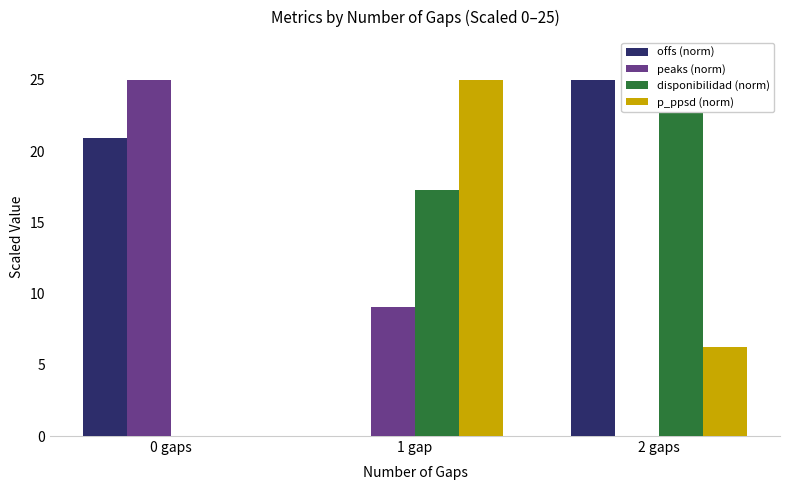

How many positive values does the peaks (norm) series have?

2